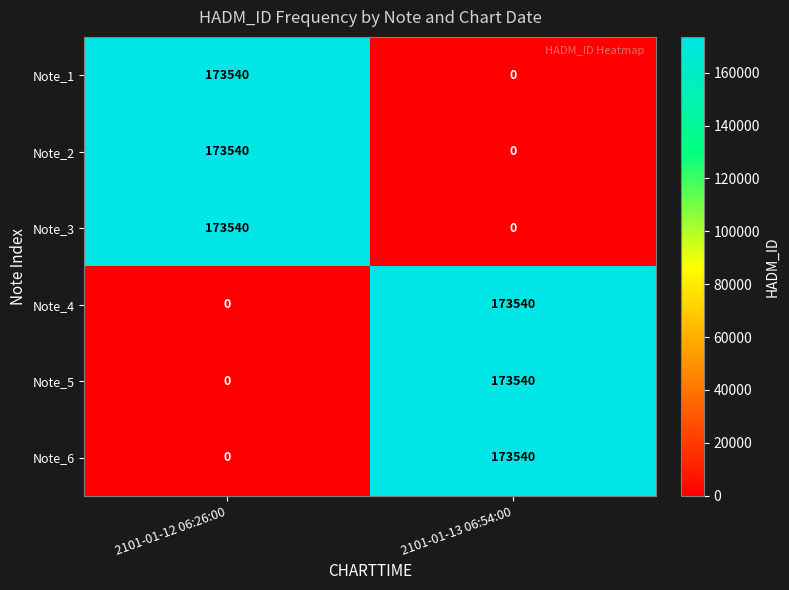

What is the total value across all series at 2101-01-12 06:26:00?

520620